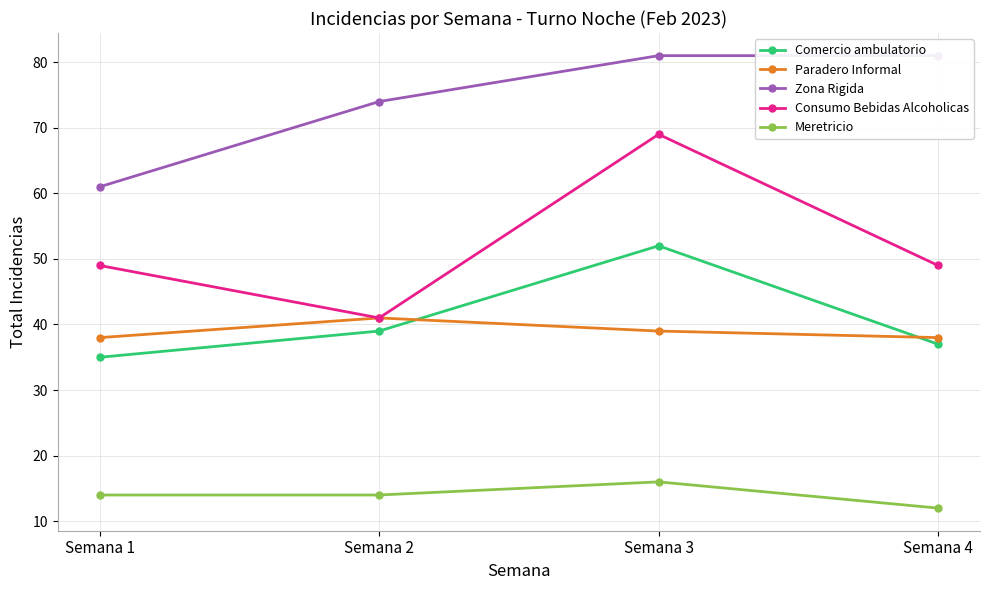

Reading left to right, transcribe all the data shown in this chart.

Comercio ambulatorio: Semana 1=35	Semana 2=39	Semana 3=52	Semana 4=37
Paradero Informal: Semana 1=38	Semana 2=41	Semana 3=39	Semana 4=38
Zona Rigida: Semana 1=61	Semana 2=74	Semana 3=81	Semana 4=81
Consumo Bebidas Alcoholicas: Semana 1=49	Semana 2=41	Semana 3=69	Semana 4=49
Meretricio: Semana 1=14	Semana 2=14	Semana 3=16	Semana 4=12